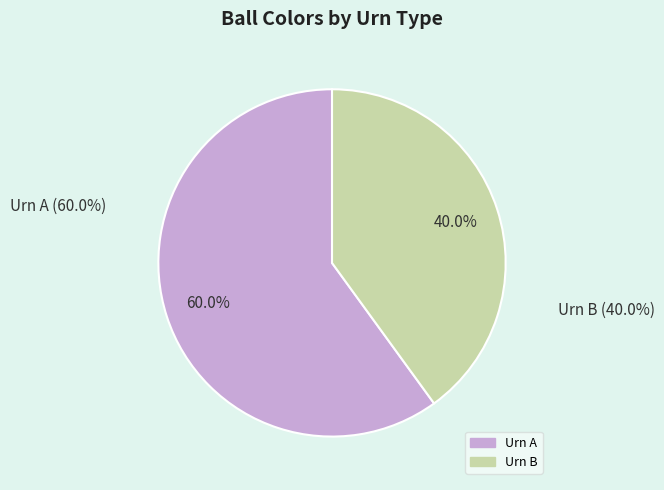

What is the majority slice?

Urn A